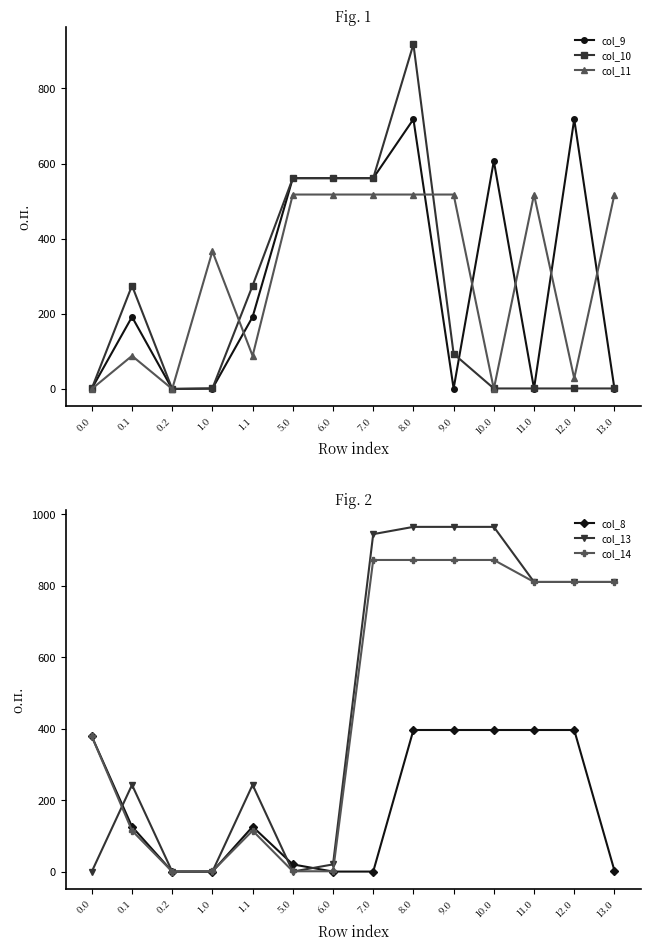

At which label does col_11 first exceed 517?

5.0